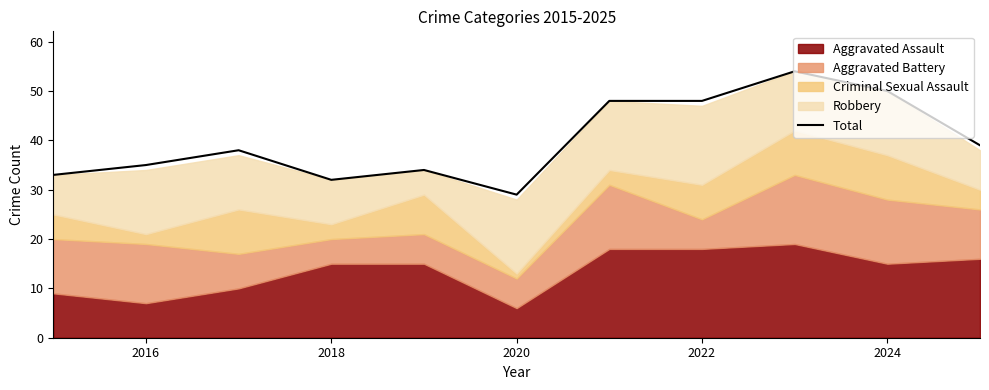

At which label does Total reach its minimum?

2020